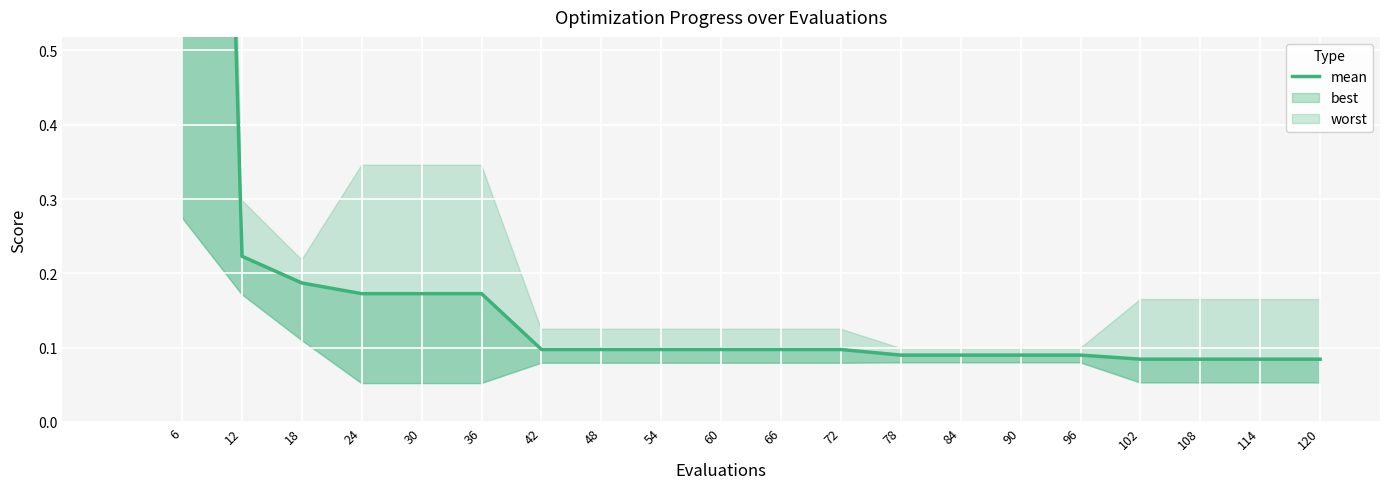

True or false: the data has more than 1 interior local peaks.

False